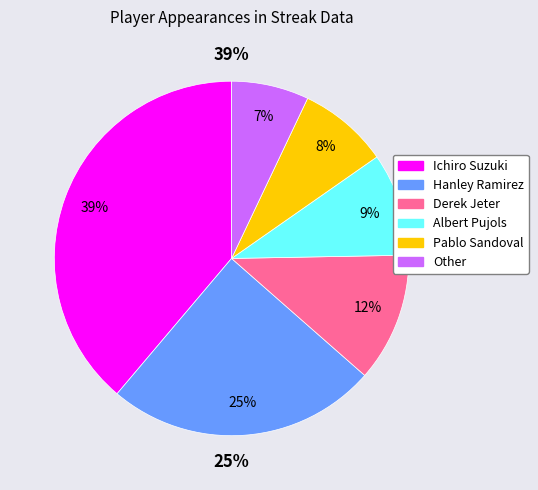

How many slices are in this pie chart?

6